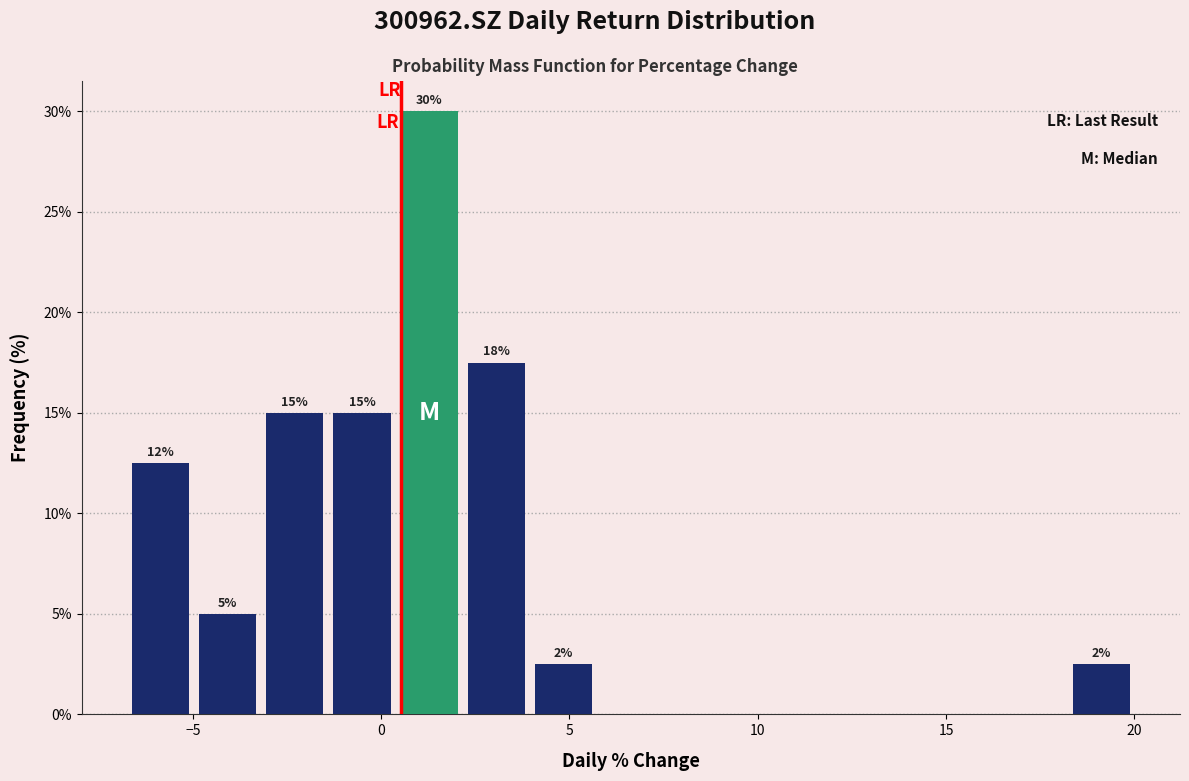

Read against the x-axis, roughly where is the centre of the tallest bar?

1.5